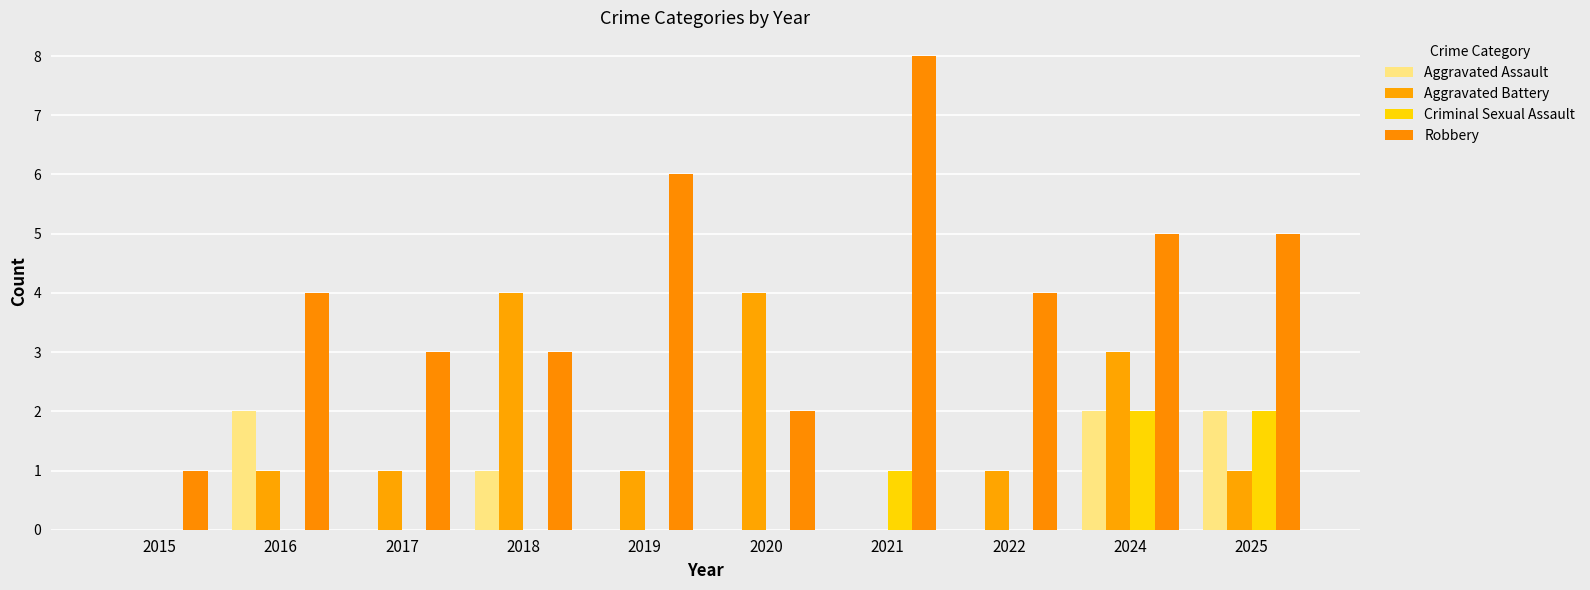

Reading left to right, what are all the values shown in this chart?

Aggravated Assault: 2015=0	2016=2	2017=0	2018=1	2019=0	2020=0	2021=0	2022=0	2024=2	2025=2
Aggravated Battery: 2015=0	2016=1	2017=1	2018=4	2019=1	2020=4	2021=0	2022=1	2024=3	2025=1
Criminal Sexual Assault: 2015=0	2016=0	2017=0	2018=0	2019=0	2020=0	2021=1	2022=0	2024=2	2025=2
Robbery: 2015=1	2016=4	2017=3	2018=3	2019=6	2020=2	2021=8	2022=4	2024=5	2025=5